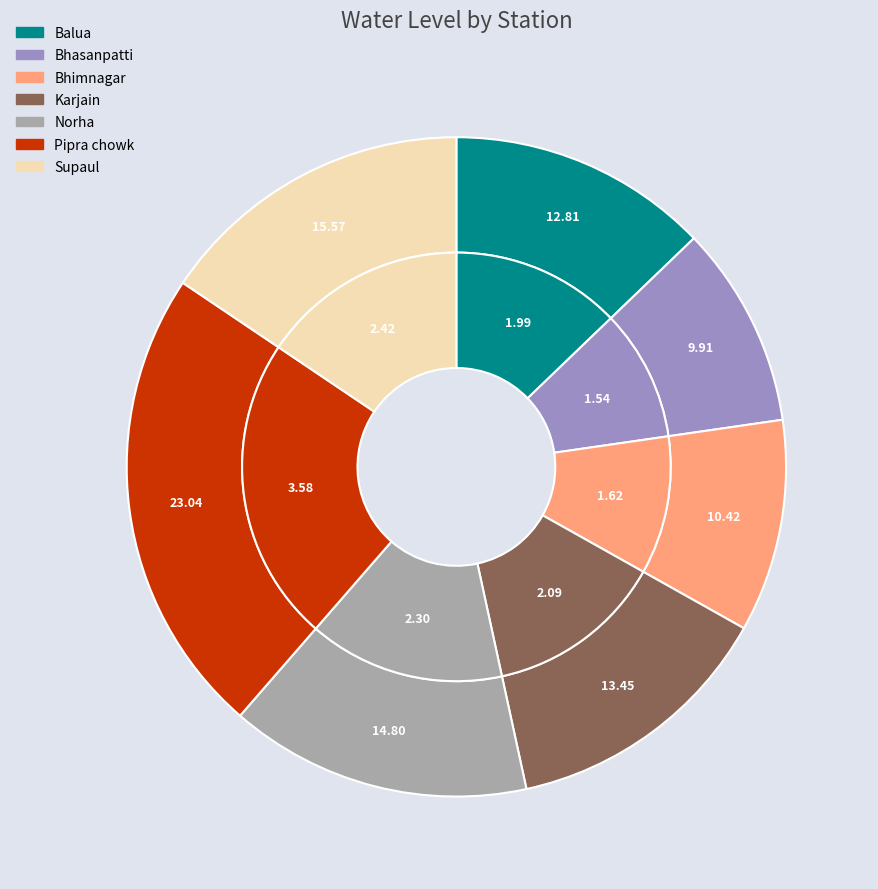

To the nearest percent, what percentage of the pie is Bhimnagar?

10%